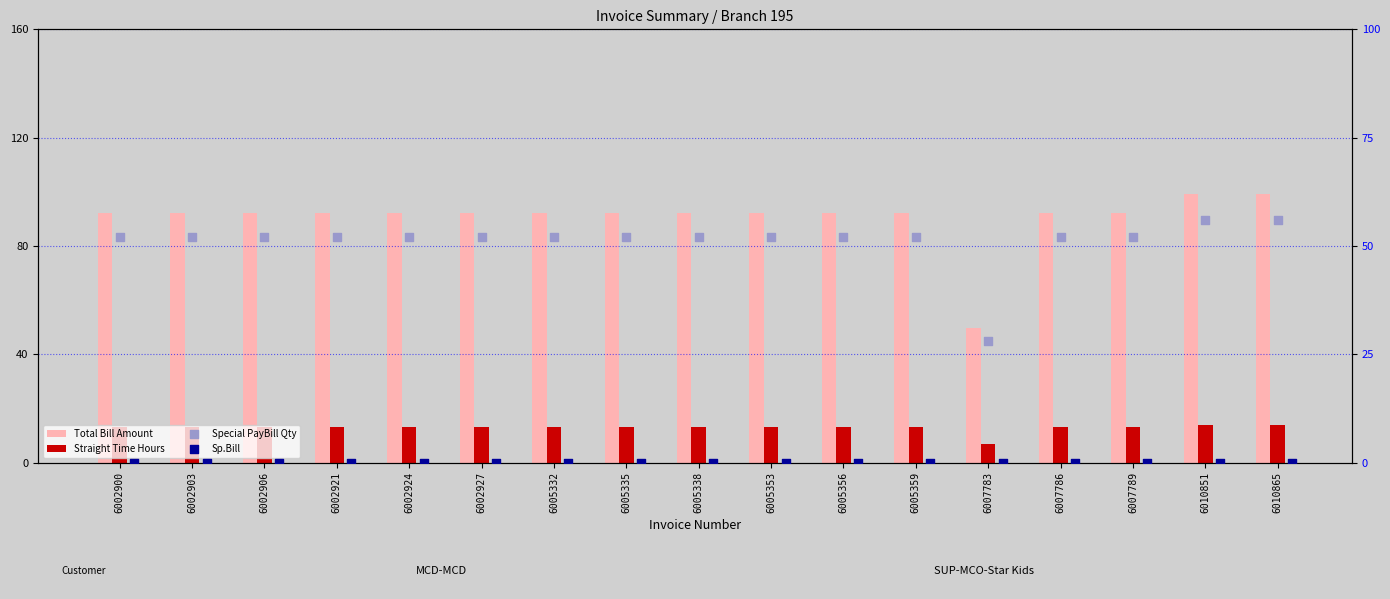

At which category is the sum across all series the highest?

6010851